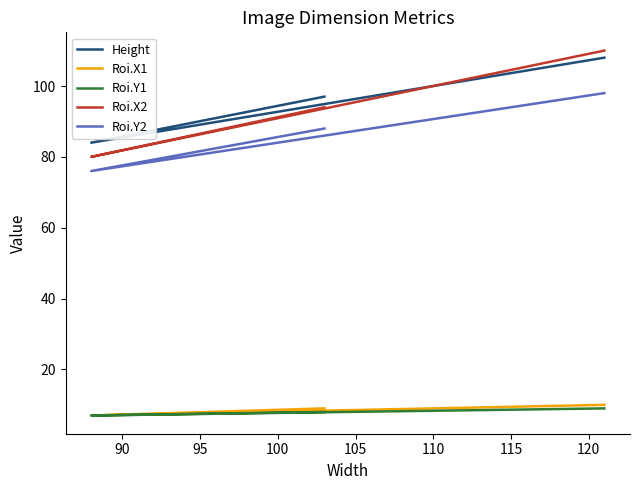

Is this an area chart (filled region under the line)?

No